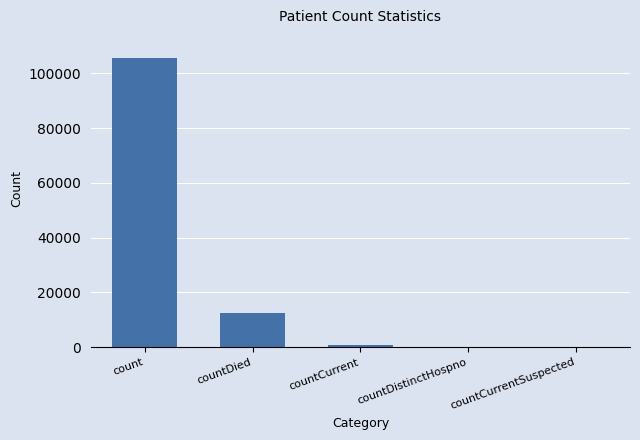

At which label is the value closest to 52763?

countDied